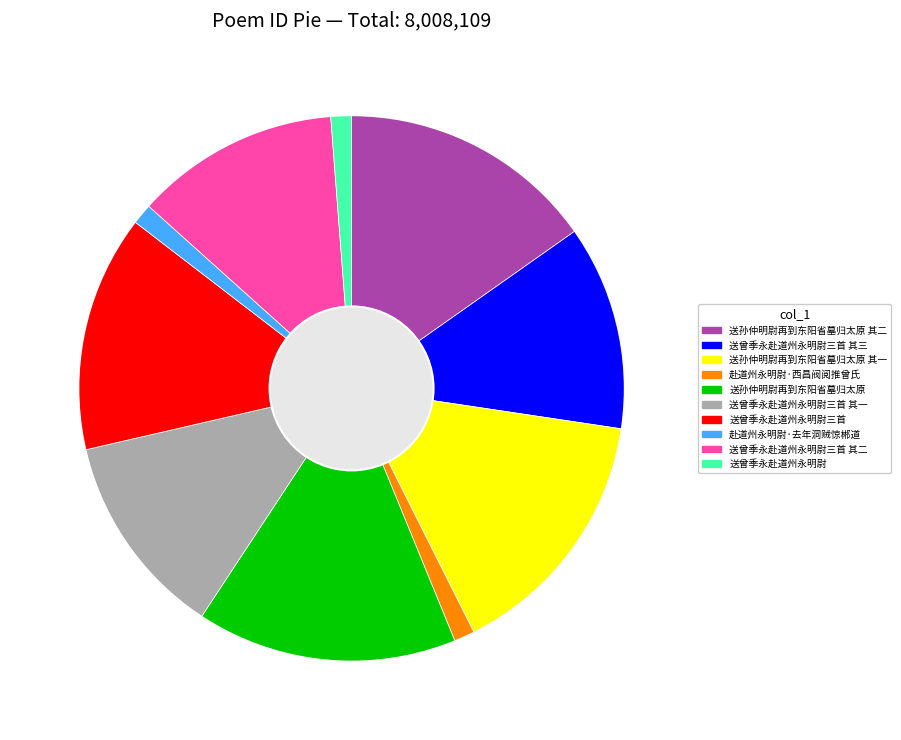

Combined, do 送曾季永赴道州永明尉三首 其二 and 送曾季永赴道州永明尉三首 其三 account for over 50%?

No